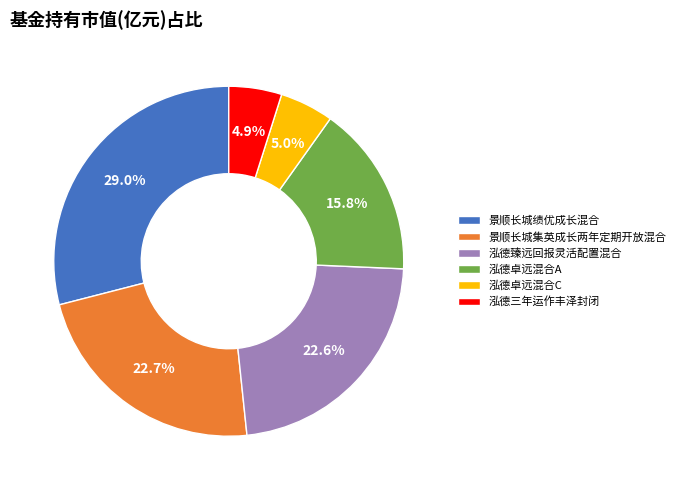

What is the largest slice in the pie chart?

景顺长城绩优成长混合